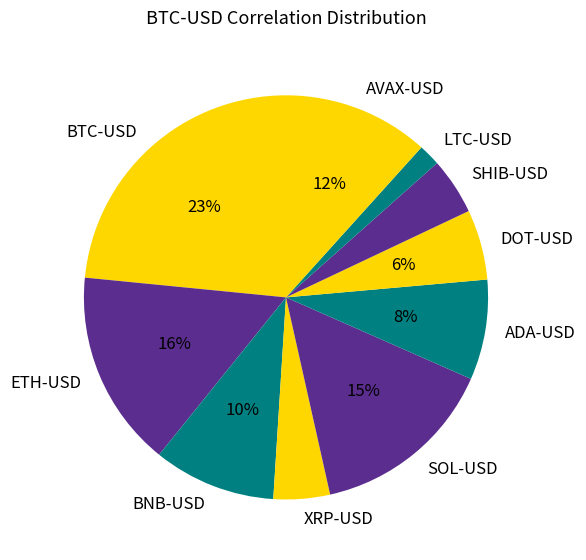

Is the sum of DOT-USD and AVAX-USD greater than half?

No